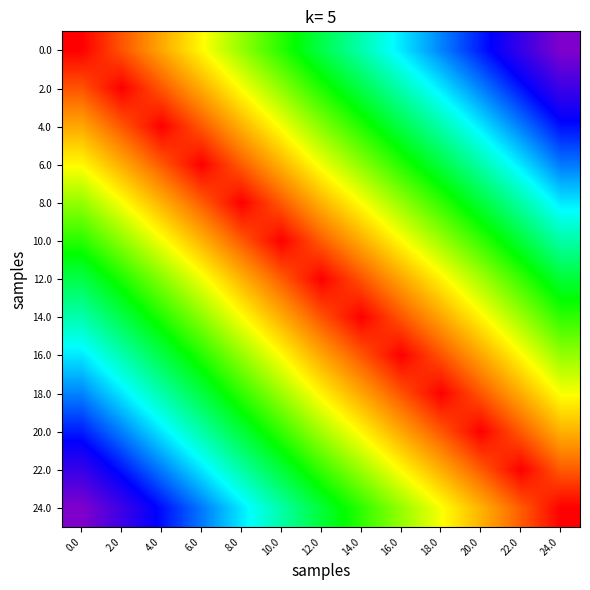

Which has a higher value, 22.0 or 10.0?

10.0